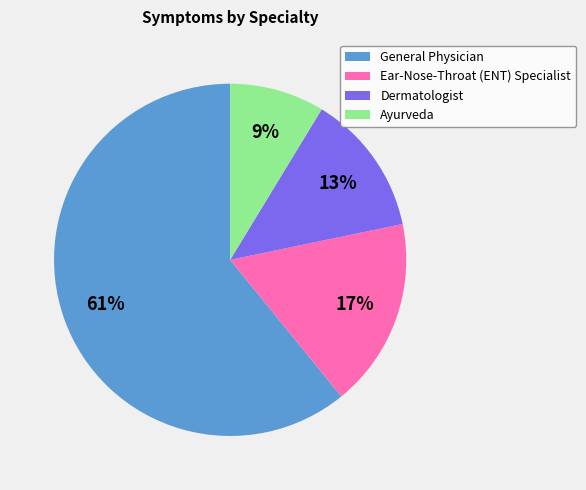

Do Ayurveda and Ear-Nose-Throat (ENT) Specialist together represent more than half of the pie?

No